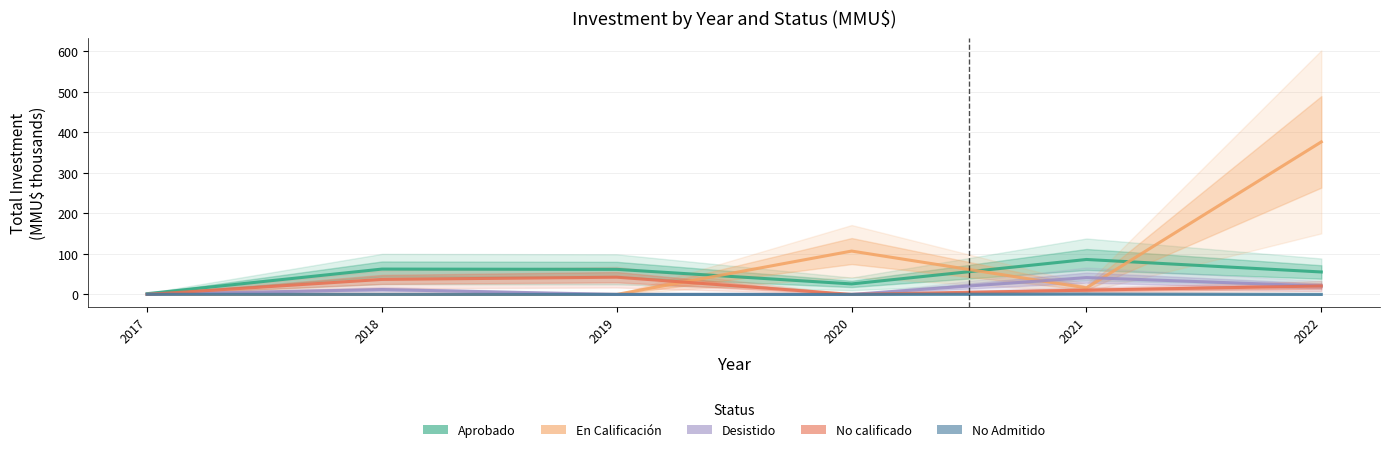

Does the chart display data point markers on the line(s)?

No